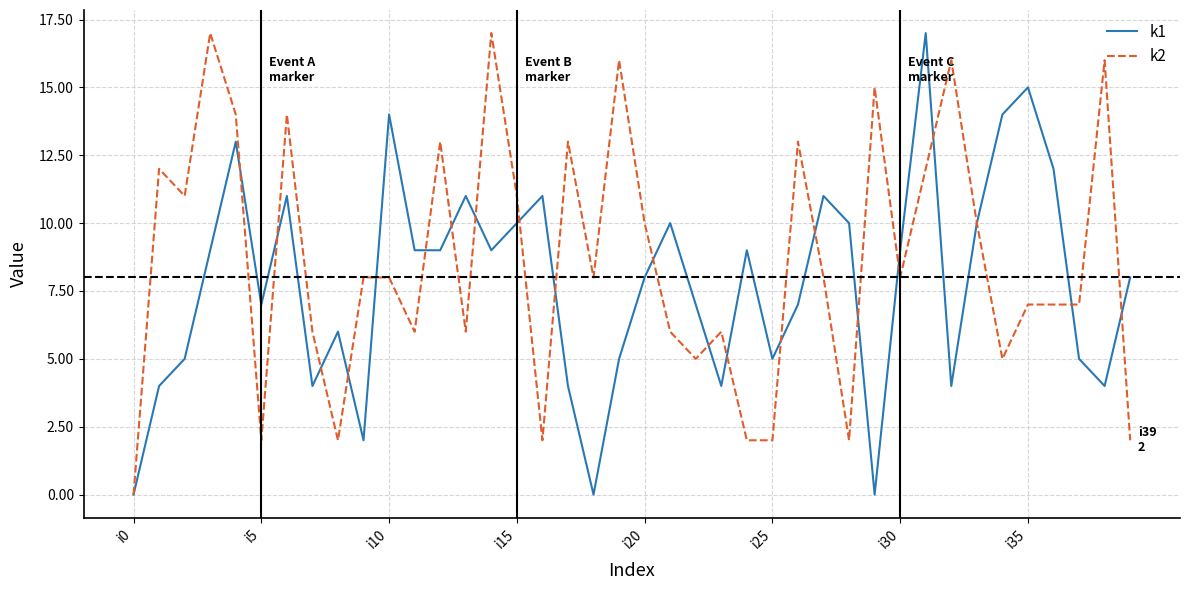

What are all the series names shown in the legend?

k1, k2